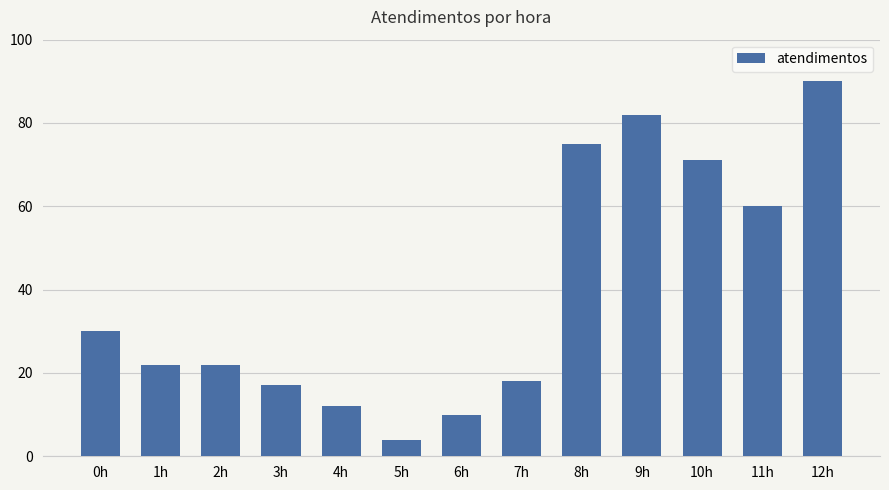

Are the bars grouped side by side (vs. stacked)?

No